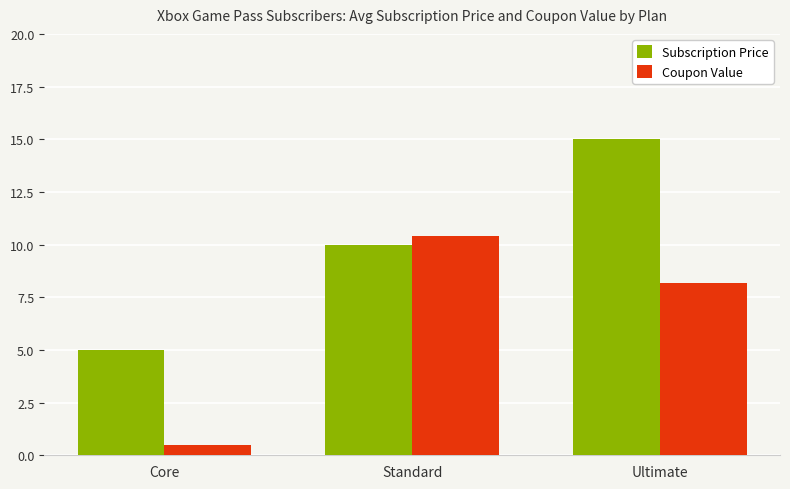

What is the value of the Subscription Price bar at the 1st from the left?

5.0